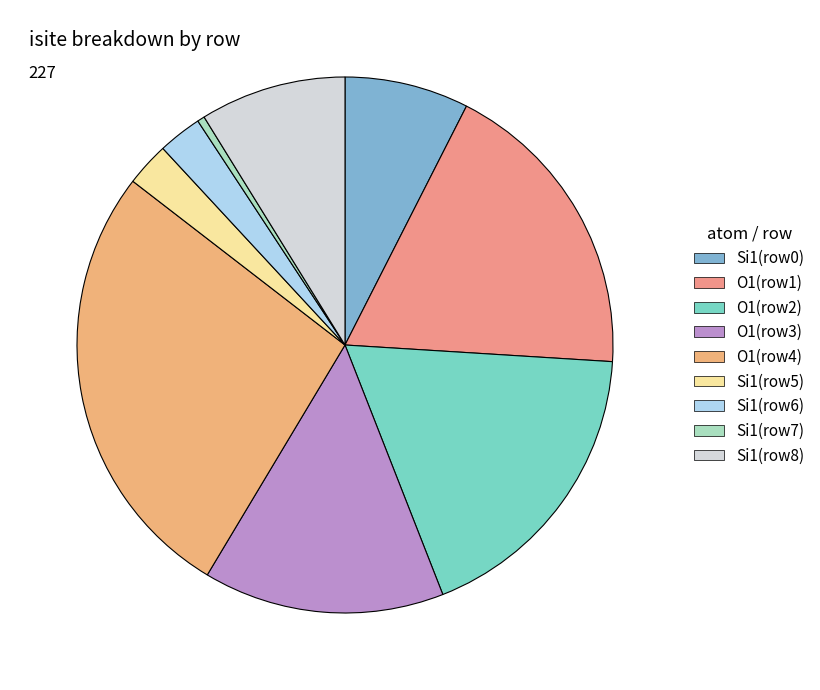

How many segments does this pie chart have?

9